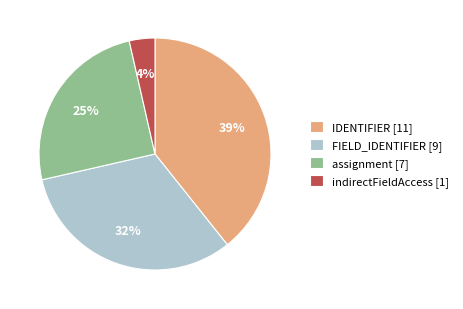

To the nearest percent, what portion does assignment [7] represent?

25%